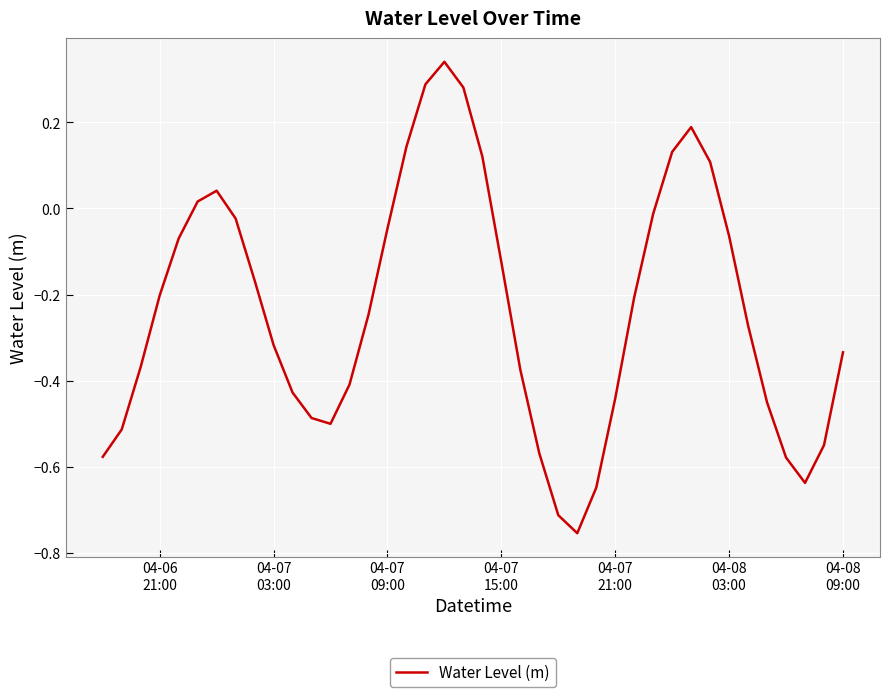

What is the value of the 24th point from the left?

-0.6